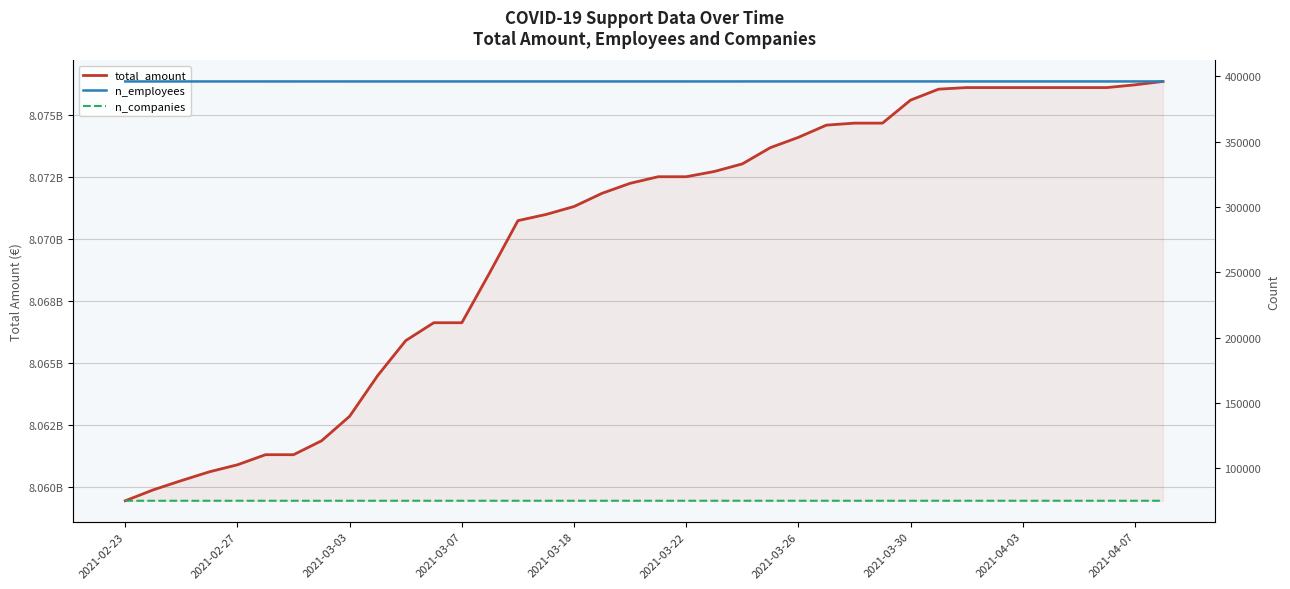

Is it true that n_employees equals 137632 at 15?

False